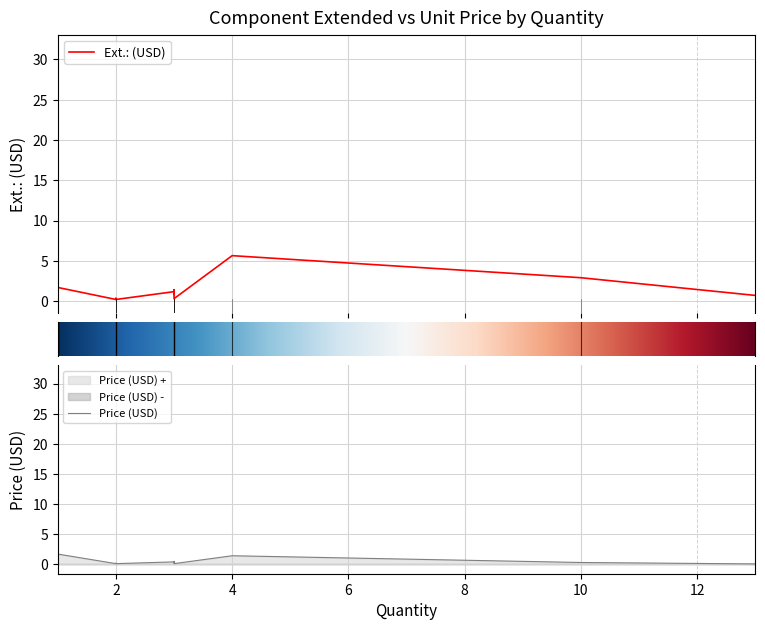

What is the lowest value of the Price (USD) series?

0.1